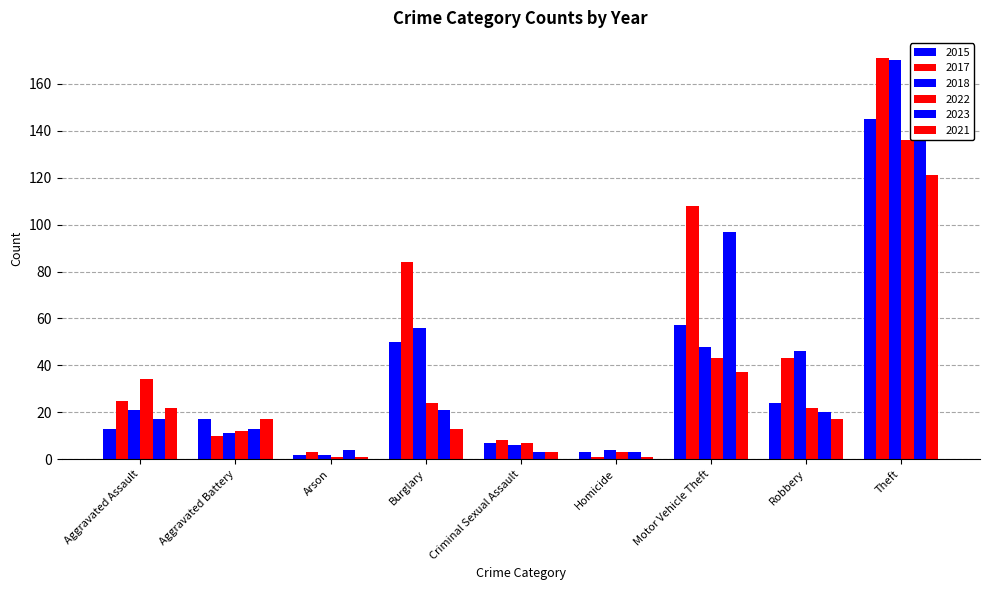

What is the difference between the 2022 values at Aggravated Battery and Burglary?

12